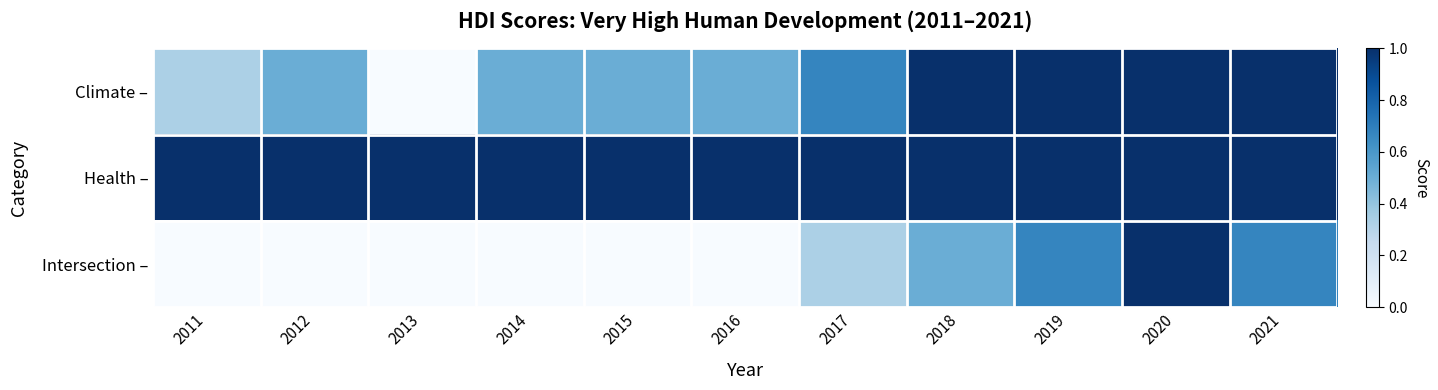

List the series in order of their peak value, highest first.

Climate –, Health –, Intersection –